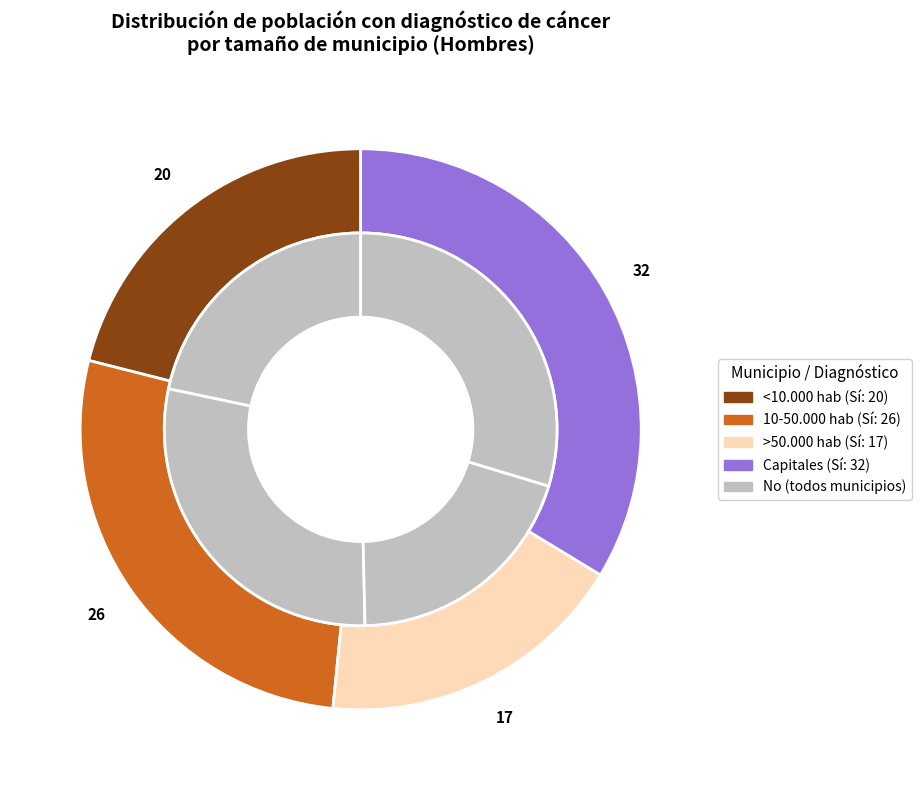

What portion of the pie excludes Capitales?

66.3%